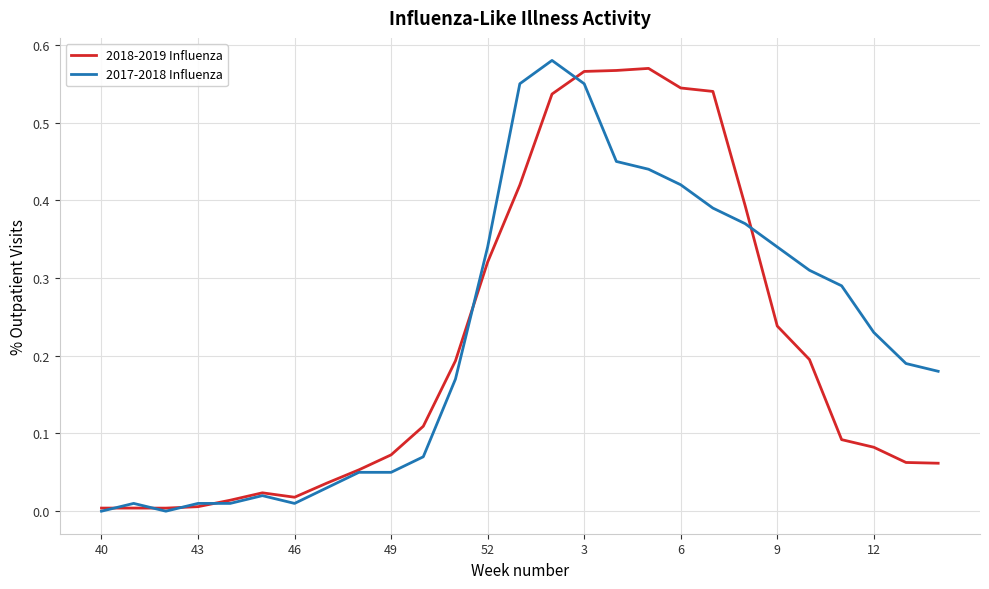

The 2017-2018 Influenza series shows 0.6 at 52. True or false?

False